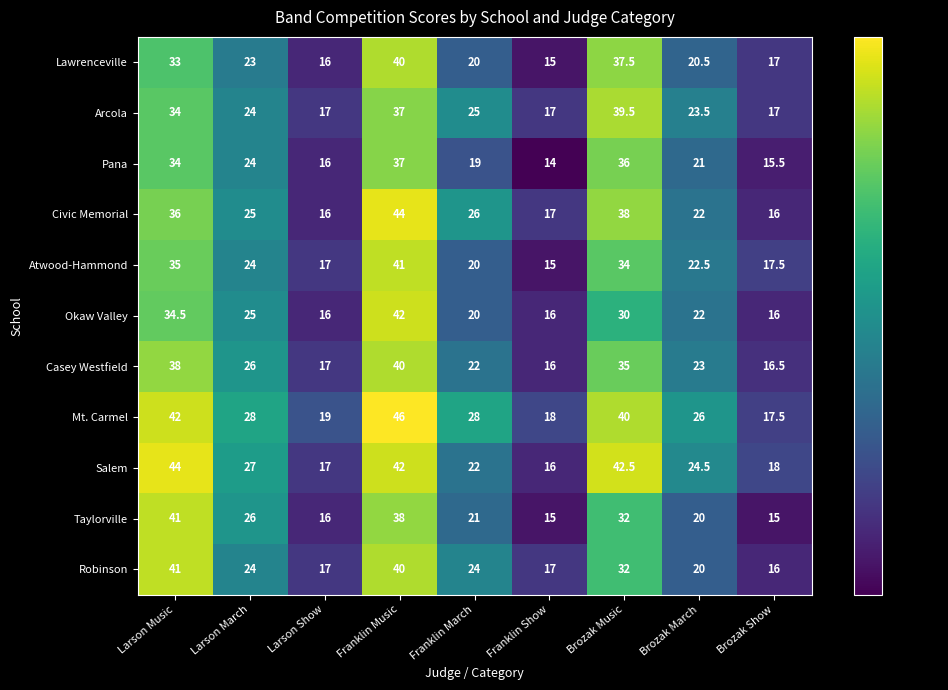

True or false: Arcola has a value of 39.5 at Brozak Music.

True